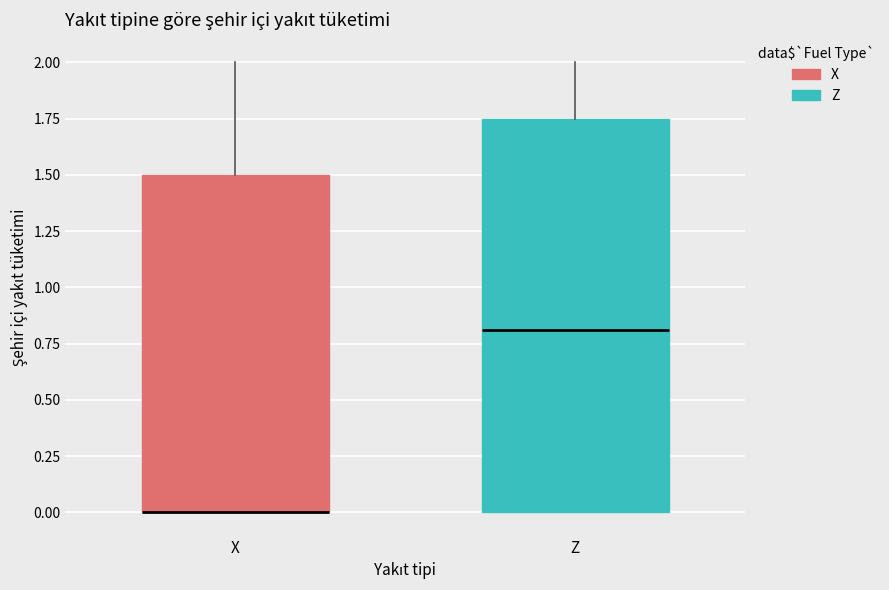

Which box is the tallest, from its lower edge to its upper edge?

Z